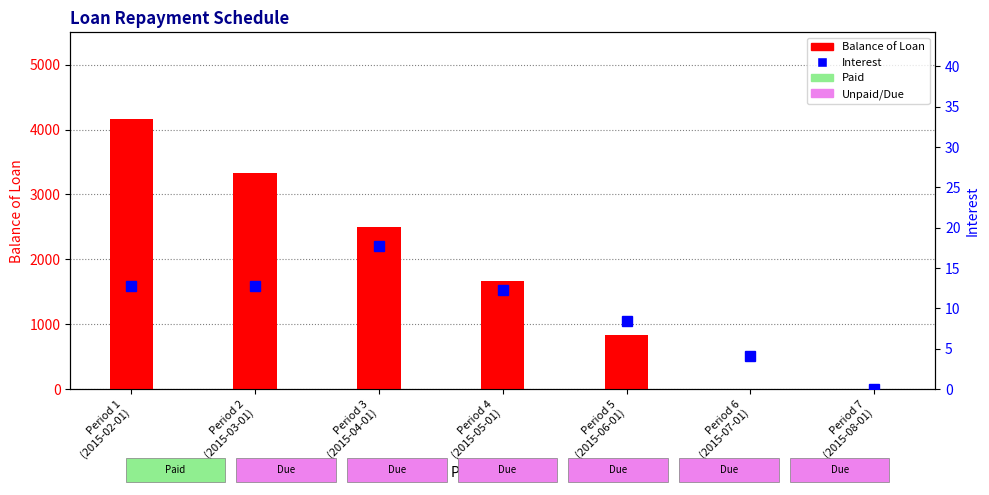

What is the label of the 5th bar from the left?

Period 5
(2015-06-01)